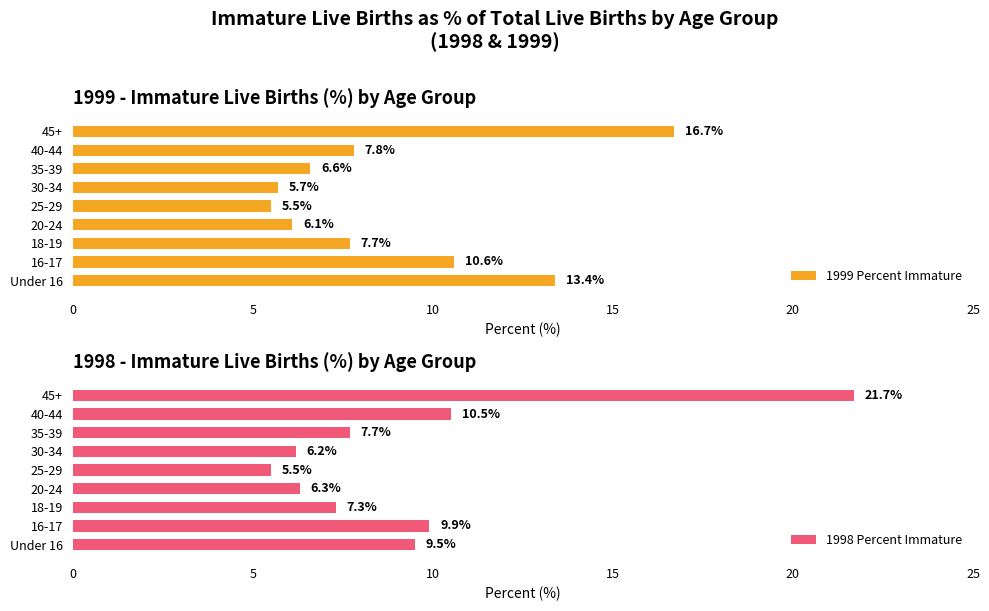

What is the sum of the 1999 Percent Immature values at 16-17 and 40-44?

18.4